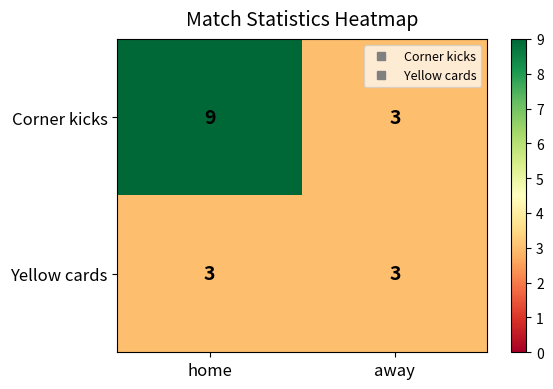

Between home and away, which series saw the biggest shift?

Corner kicks